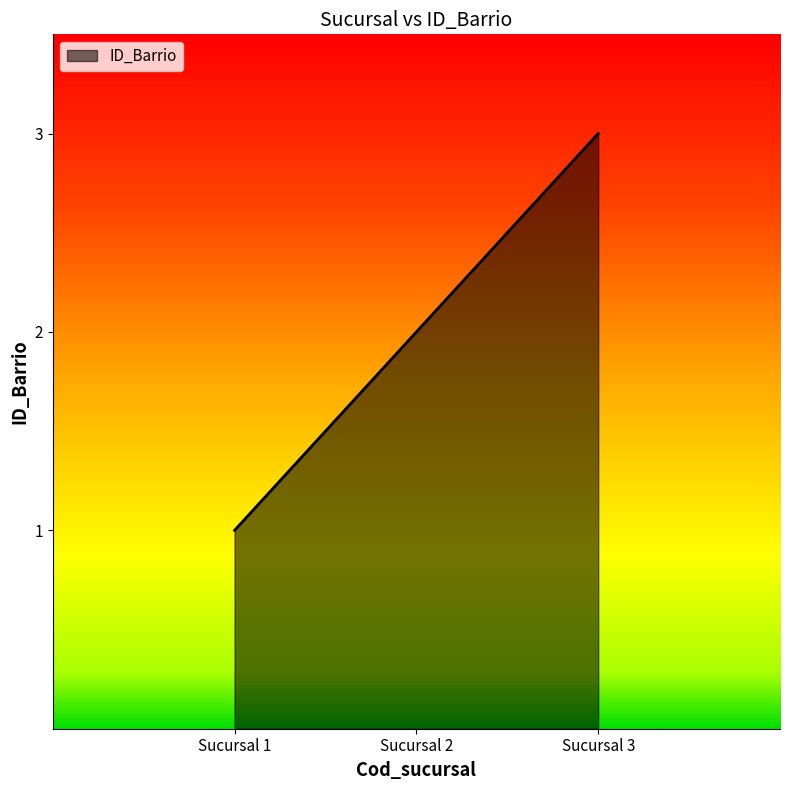

How many lines are shown in the chart?

1